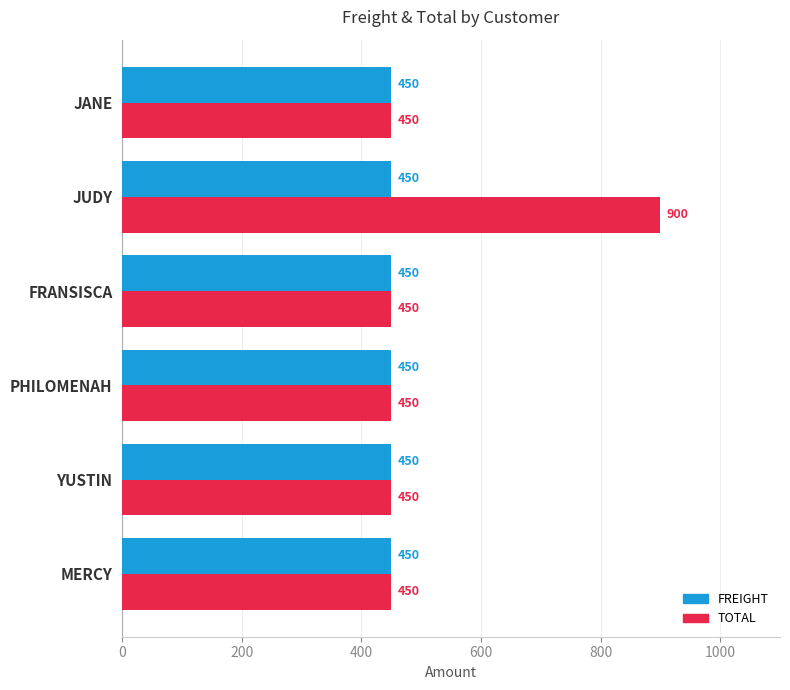

What is the maximum value for TOTAL?

900